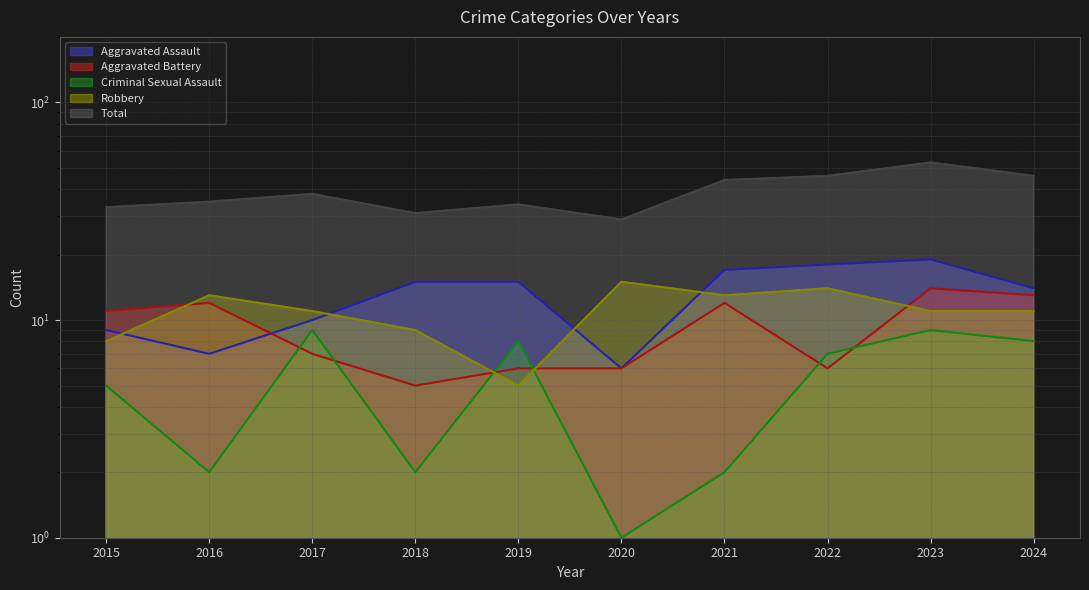

Reading left to right, extract all data points from this chart.

Aggravated Assault: 2015=9	2016=7	2017=10	2018=15	2019=15	2020=6	2021=17	2022=18	2023=19	2024=14
Aggravated Battery: 2015=11	2016=12	2017=7	2018=5	2019=6	2020=6	2021=12	2022=6	2023=14	2024=13
Criminal Sexual Assault: 2015=5	2016=2	2017=9	2018=2	2019=8	2020=1	2021=2	2022=7	2023=9	2024=8
Robbery: 2015=8	2016=13	2017=11	2018=9	2019=5	2020=15	2021=13	2022=14	2023=11	2024=11
Total: 2015=33	2016=35	2017=38	2018=31	2019=34	2020=29	2021=44	2022=46	2023=53	2024=46